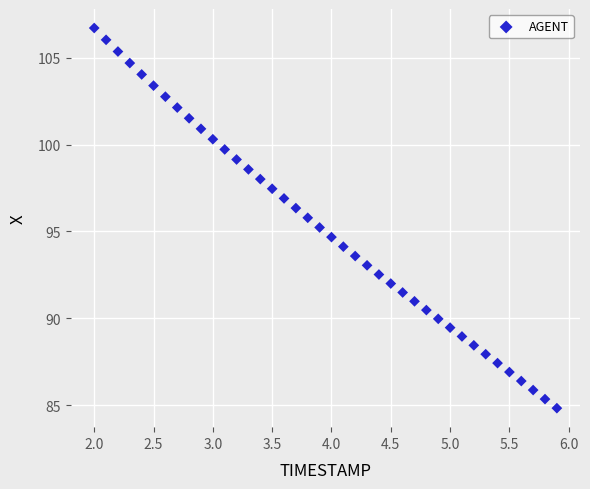

What is the range of X values (max minus min)?

3.9